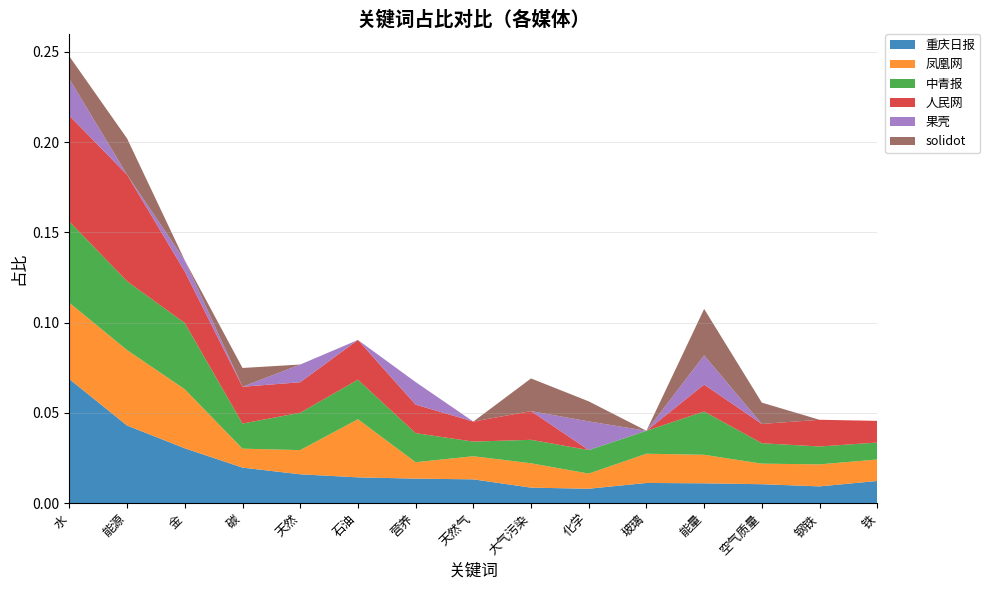

Reading left to right, list all the values displayed in this chart.

重庆日报: 0.1	0.0	0.0	0.0	0.0	0.0	0.0	0.0	0.0	0.0	0.0	0.0	0.0	0.0	0.0
凤凰网: 0.0	0.0	0.0	0.0	0.0	0.0	0.0	0.0	0.0	0.0	0.0	0.0	0.0	0.0	0.0
中青报: 0.0	0.0	0.0	0.0	0.0	0.0	0.0	0.0	0.0	0.0	0.0	0.0	0.0	0.0	0.0
人民网: 0.1	0.1	0.0	0.0	0.0	0.0	0.0	0.0	0.0	0.0	0.0	0.0	0.0	0.0	0.0
果壳: 0.0	0.0	0.0	0.0	0.0	0.0	0.0	0.0	0.0	0.0	0.0	0.0	0.0	0.0	0.0
solidot: 0.0	0.0	0.0	0.0	0.0	0.0	0.0	0.0	0.0	0.0	0.0	0.0	0.0	0.0	0.0